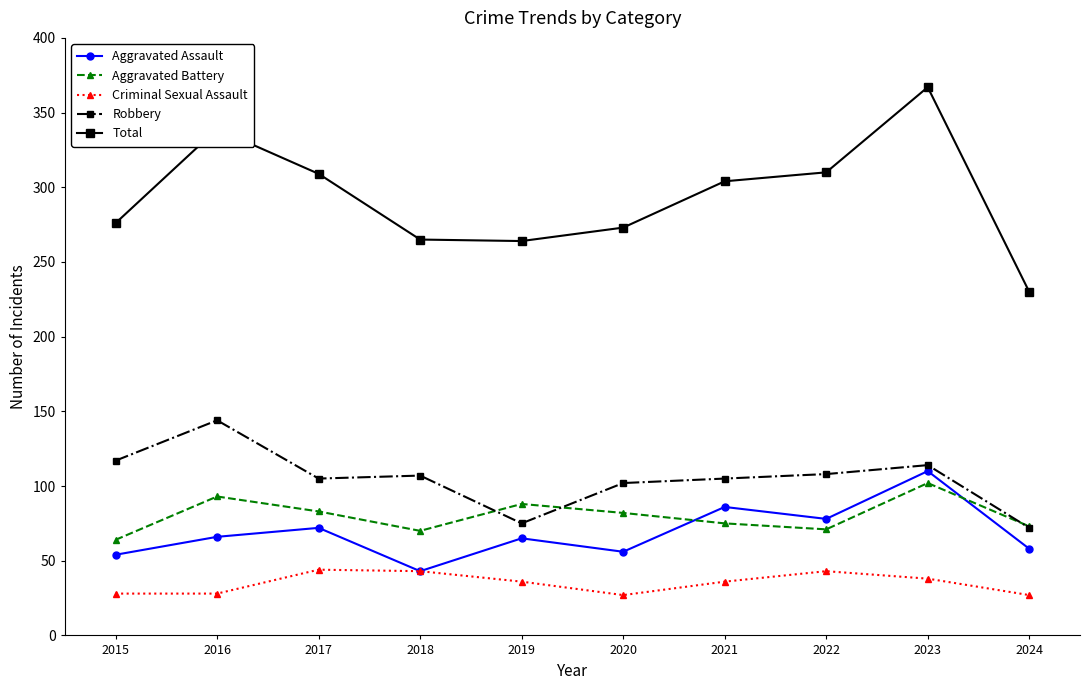

Rank the series by their maximum value, from highest to lowest.

Total, Robbery, Aggravated Assault, Aggravated Battery, Criminal Sexual Assault